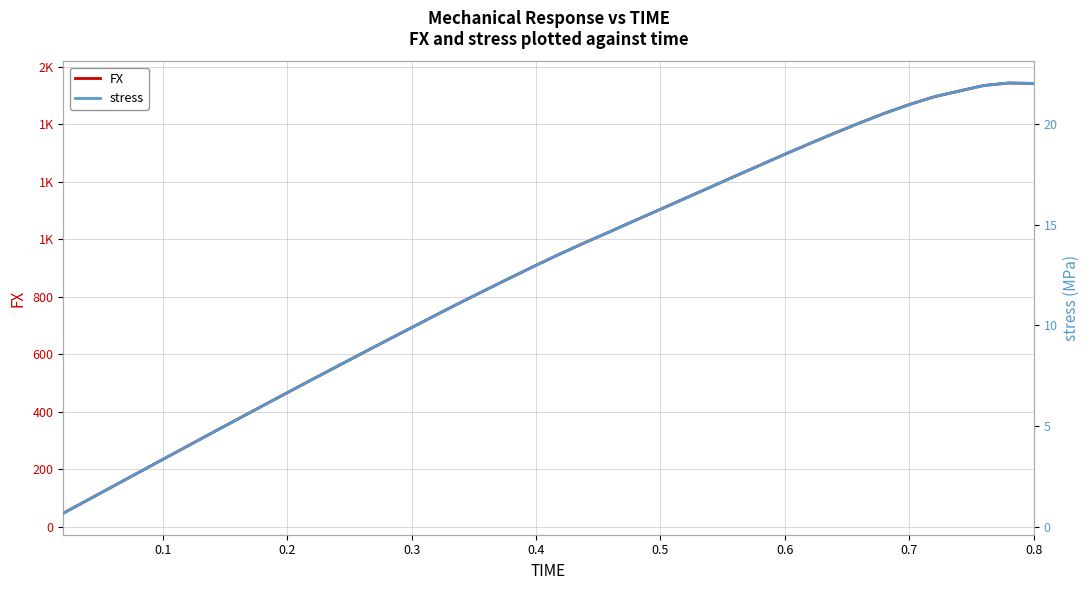

Is the value of FX at 0.1 greater than the value of stress at 37?

Yes